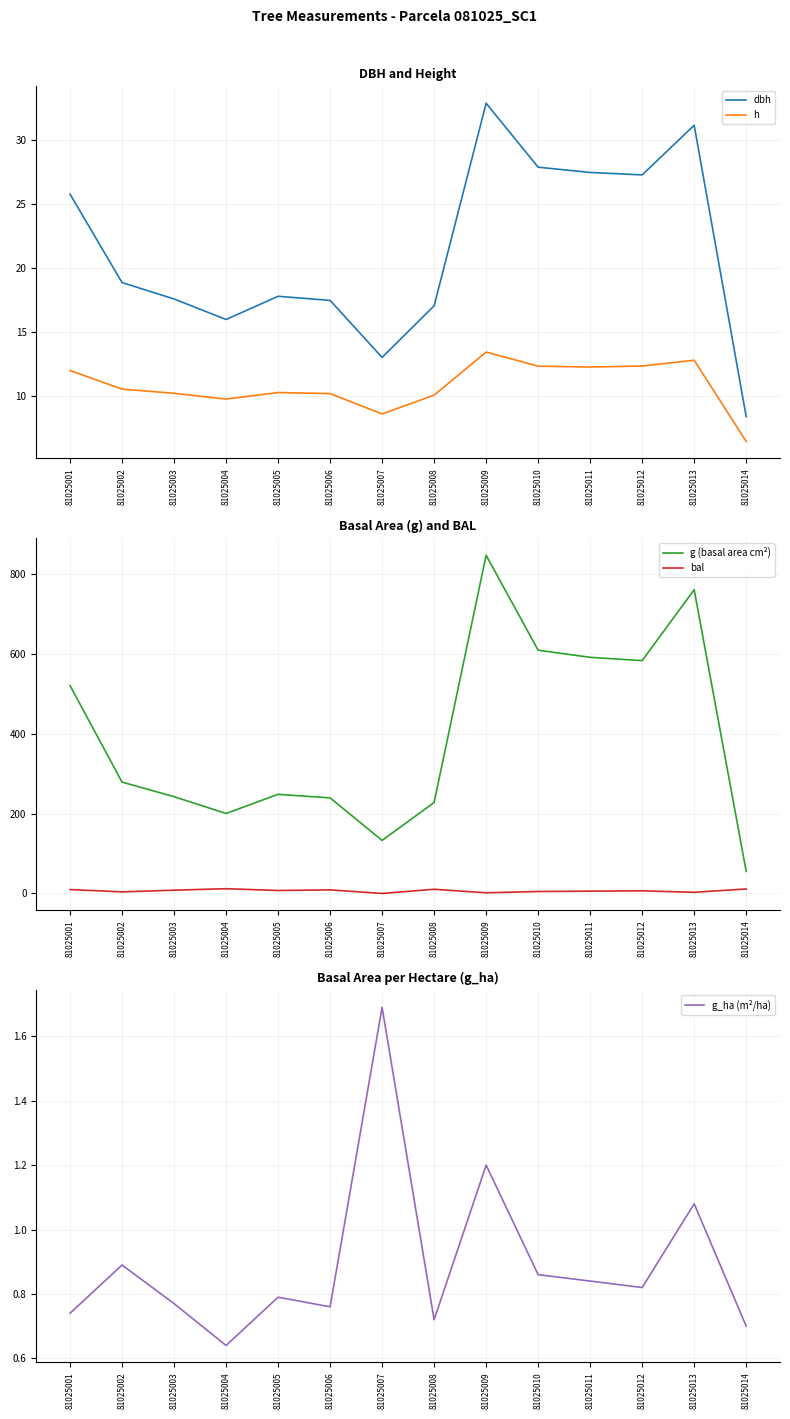

Does the chart display data point markers on the line(s)?

No